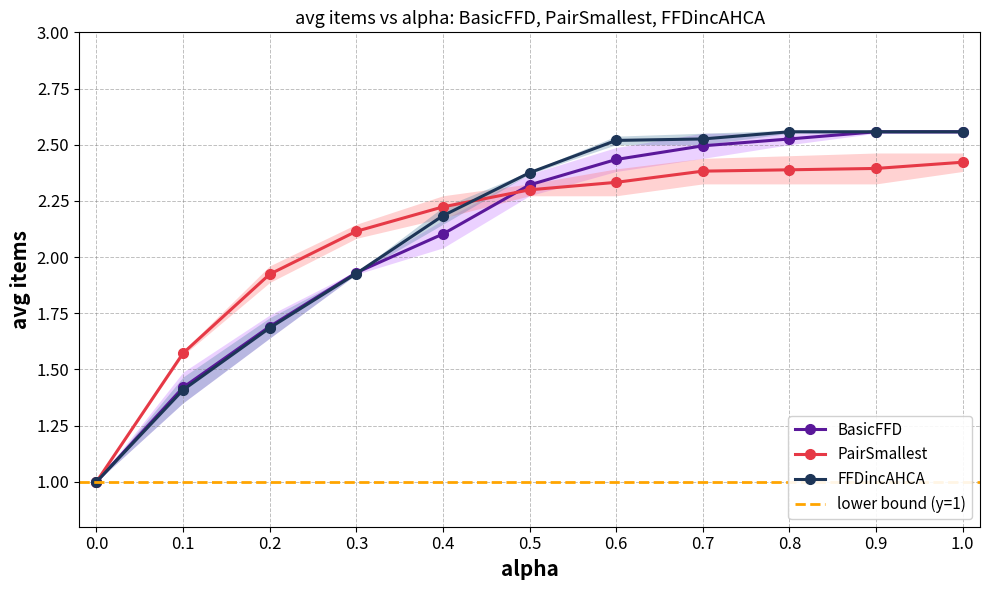

The PairSmallest (n=100) series shows 0.8 at 0.6. True or false?

False